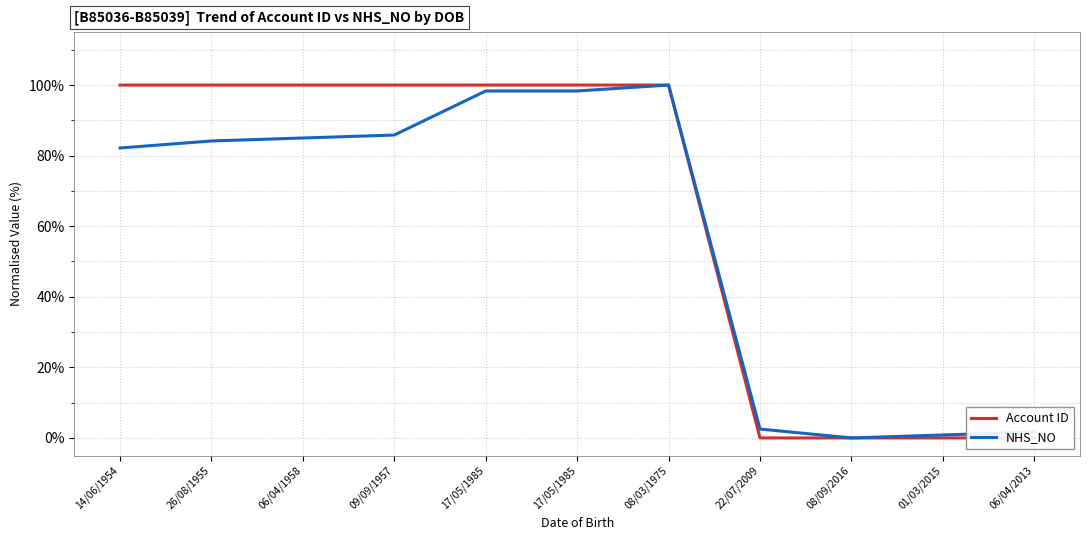

What is the average value of the Account ID series?

63.6